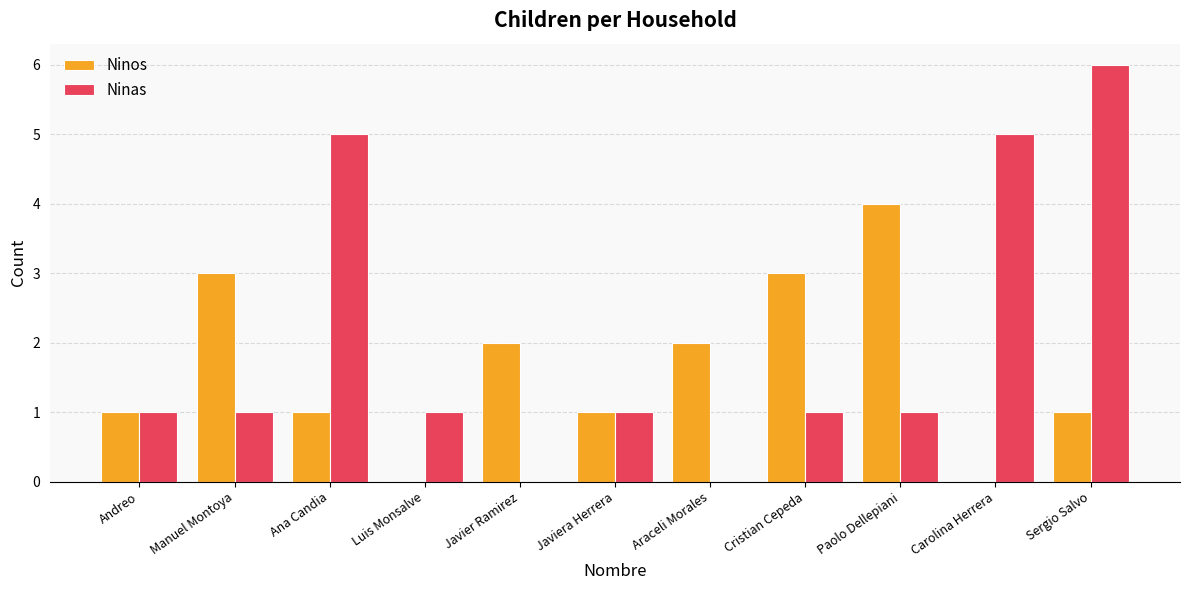

Reading left to right, list all the values displayed in this chart.

Ninos: 1	3	1	0	2	1	2	3	4	0	1
Ninas: 1	1	5	1	0	1	0	1	1	5	6